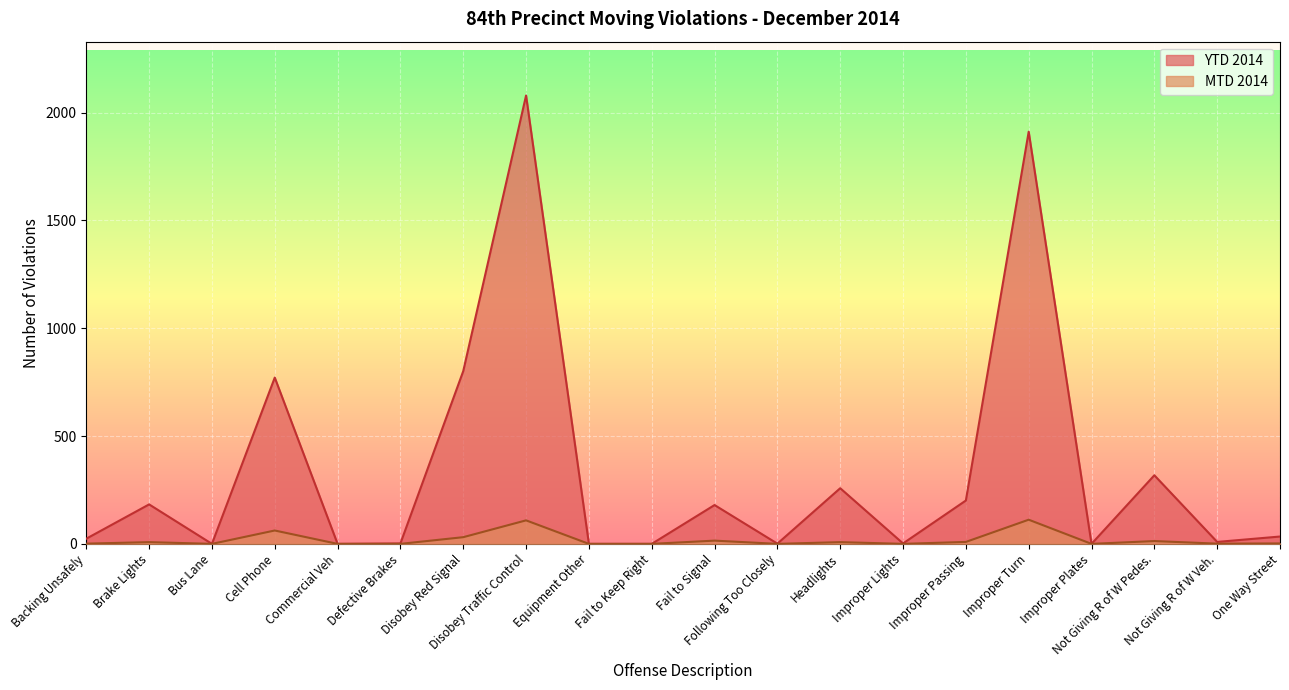

List the series in order of their peak value, lowest first.

MTD 2014, YTD 2014